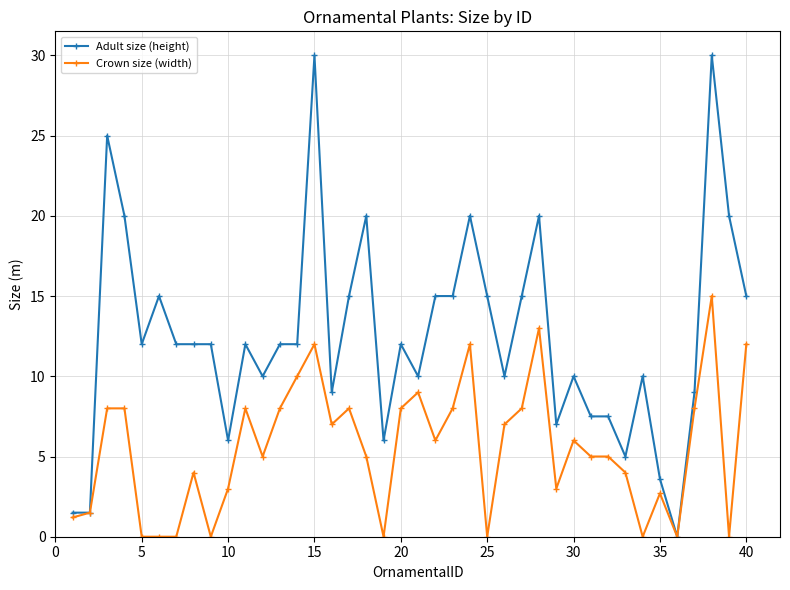

Rank the series by their average value, from lowest to highest.

Crown size (width), Adult size (height)